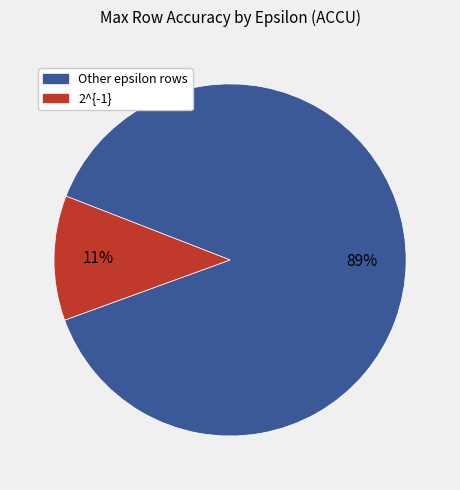

Does any single category account for the majority?

Yes